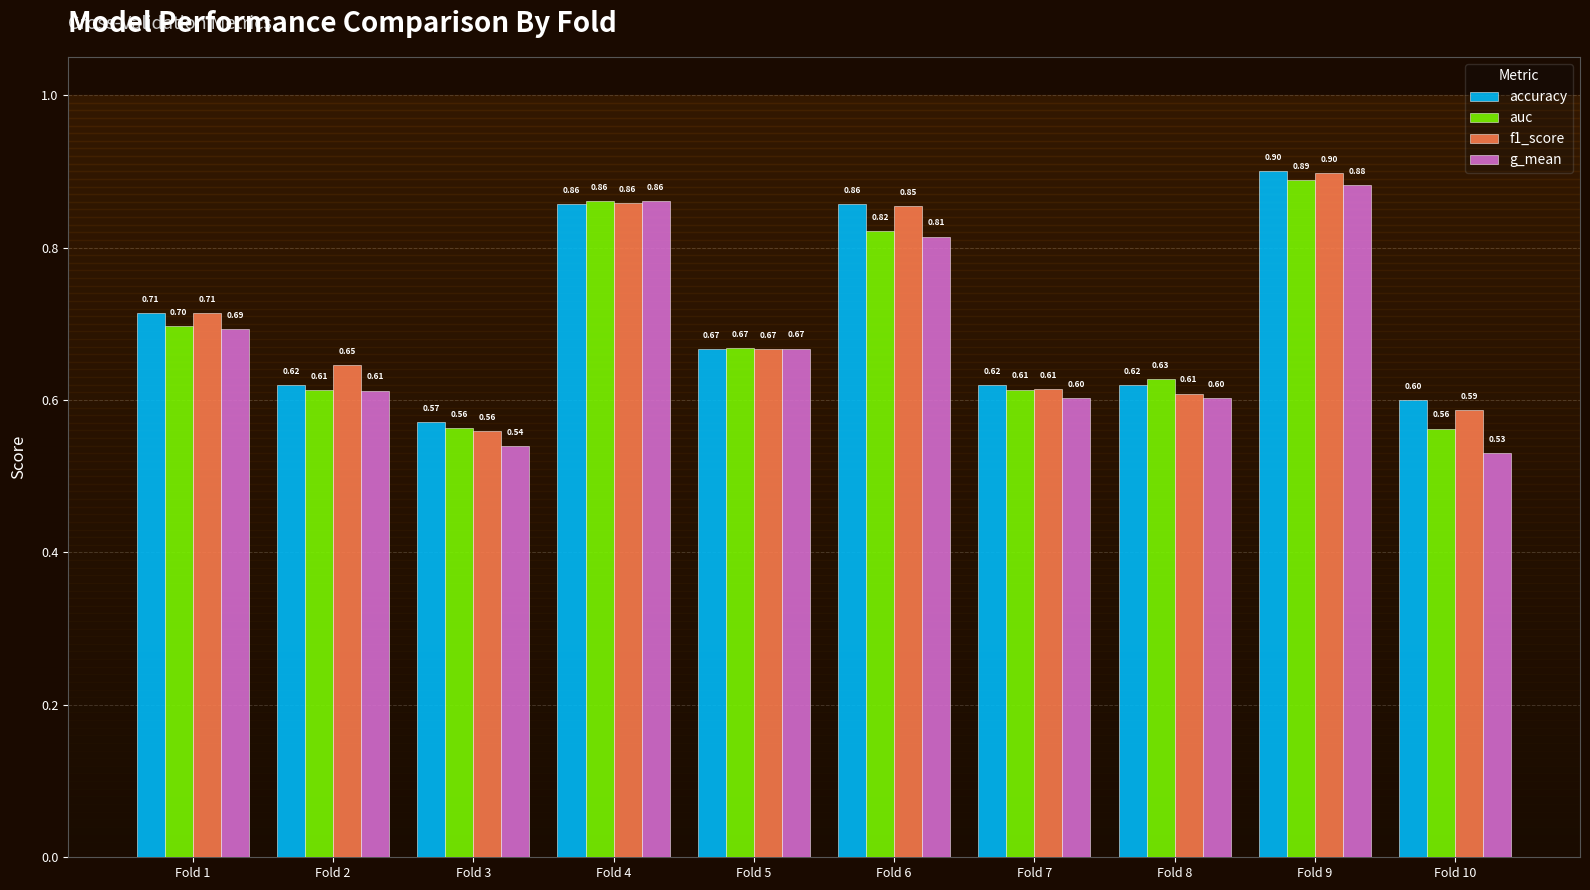

What are all the series names shown in the legend?

accuracy, auc, f1_score, g_mean